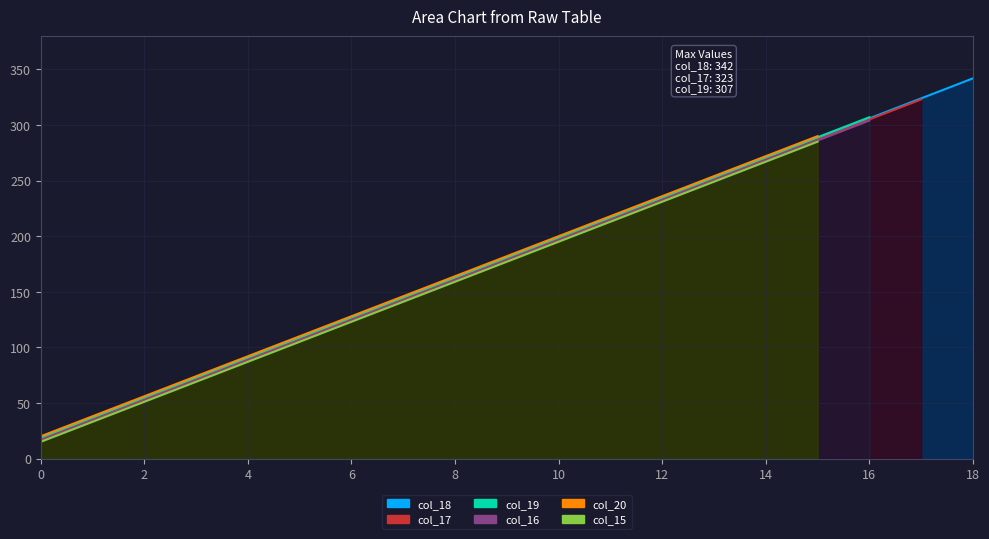

Count the number of categories in the chart.

19